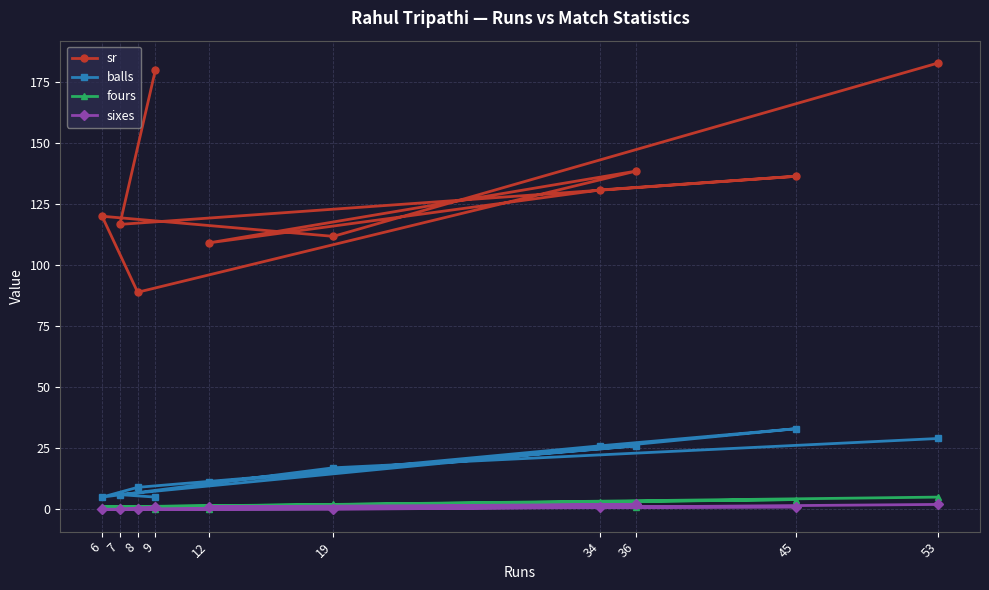

Count the number of data series in this chart.

4